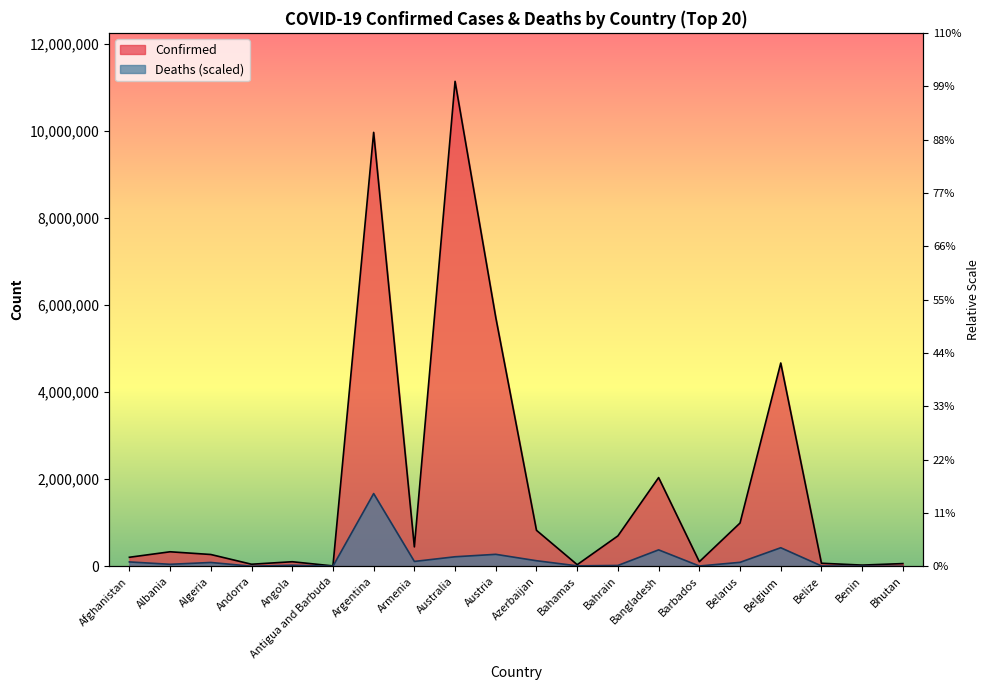

True or false: Deaths and Confirmed cross at least once.

False